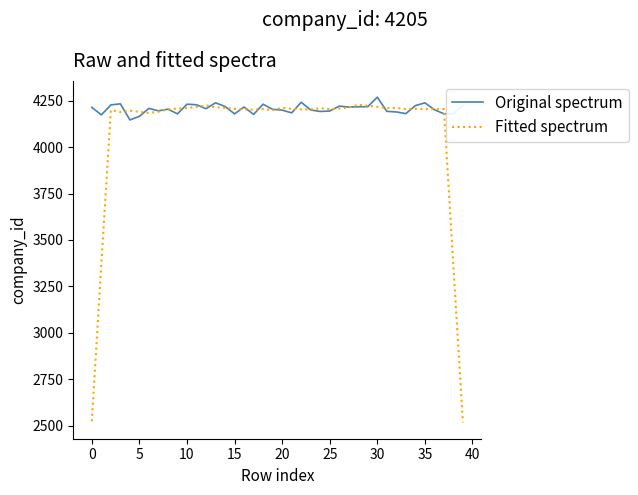

Rank the series by their average value, from highest to lowest.

Original spectrum, Fitted spectrum